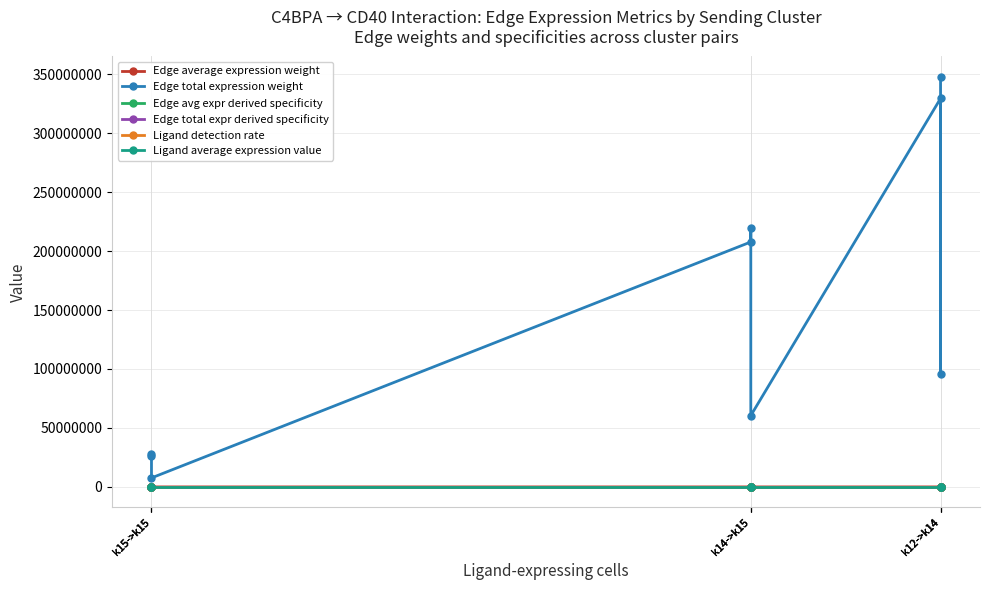

What are all the series names shown in the legend?

Edge average expression weight, Edge total expression weight, Edge avg expr derived specificity, Edge total expr derived specificity, Ligand detection rate, Ligand average expression value